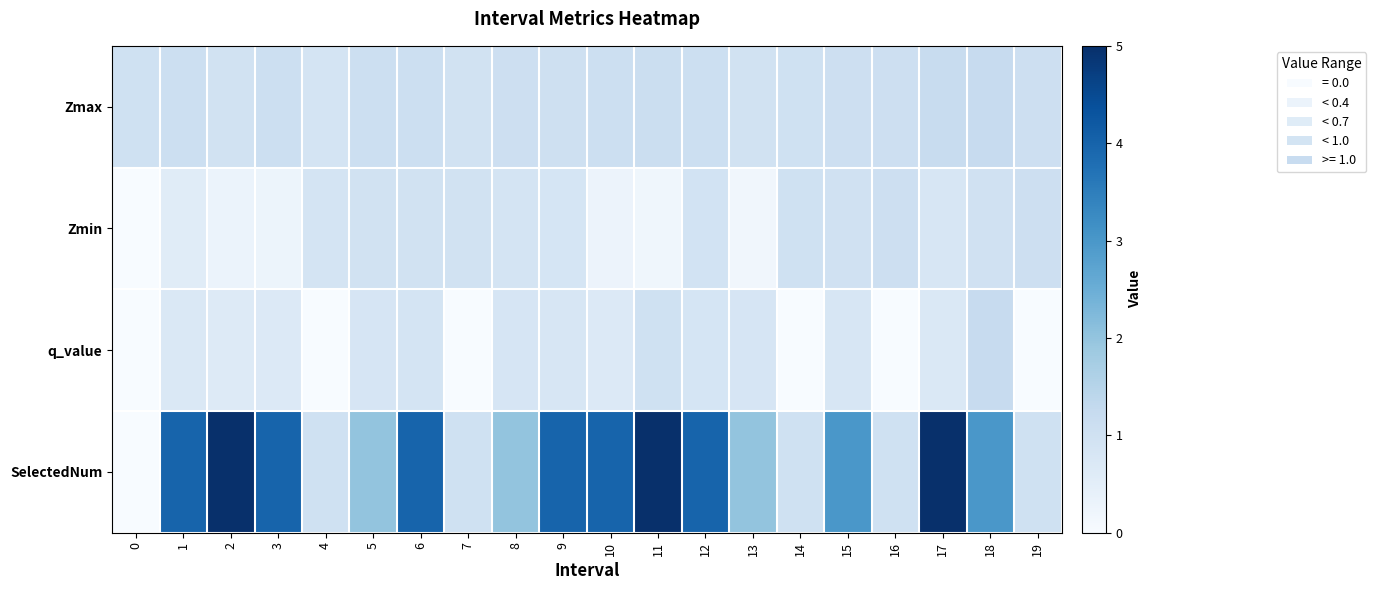

How many categories are shown in the chart?

20